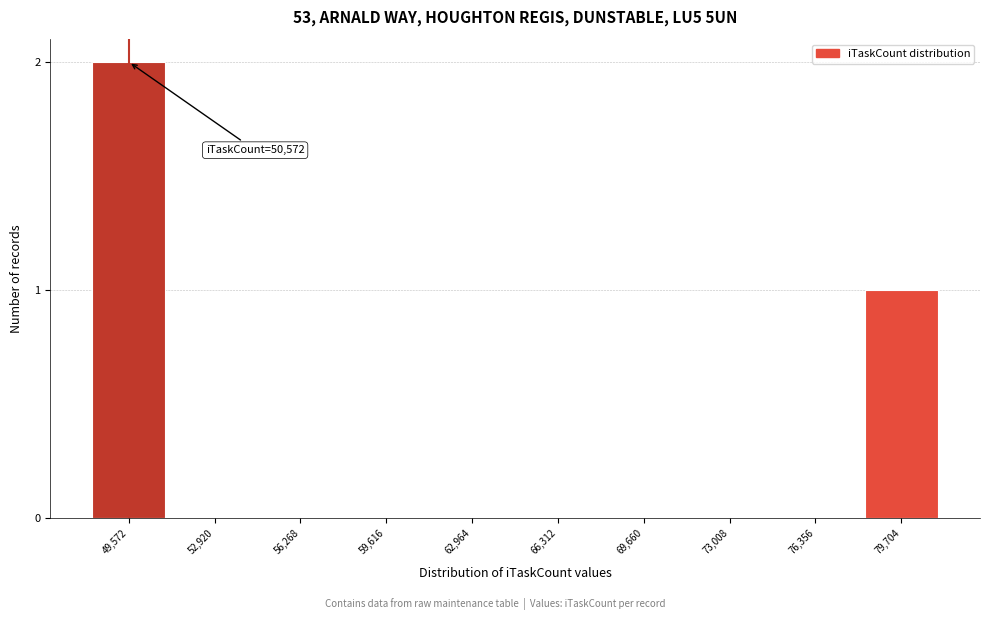

Reading right to left, extract all data points from this chart.

79,704=1	76,356=0	73,008=0	69,660=0	66,312=0	62,964=0	59,616=0	56,268=0	52,920=0	49,572=2